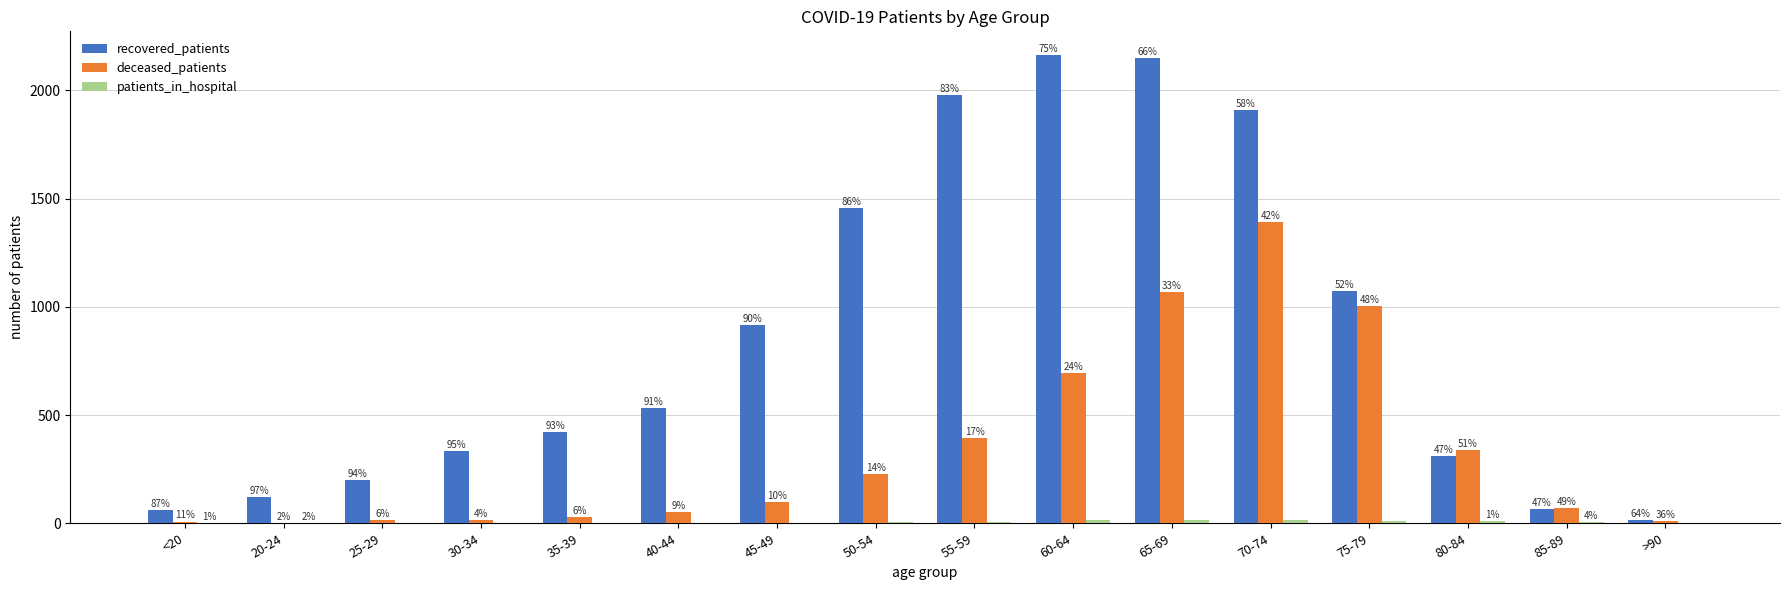

List the labels in order of recovered_patients value, smallest first.

>90, <20, 85-89, 20-24, 25-29, 80-84, 30-34, 35-39, 40-44, 45-49, 75-79, 50-54, 70-74, 55-59, 65-69, 60-64